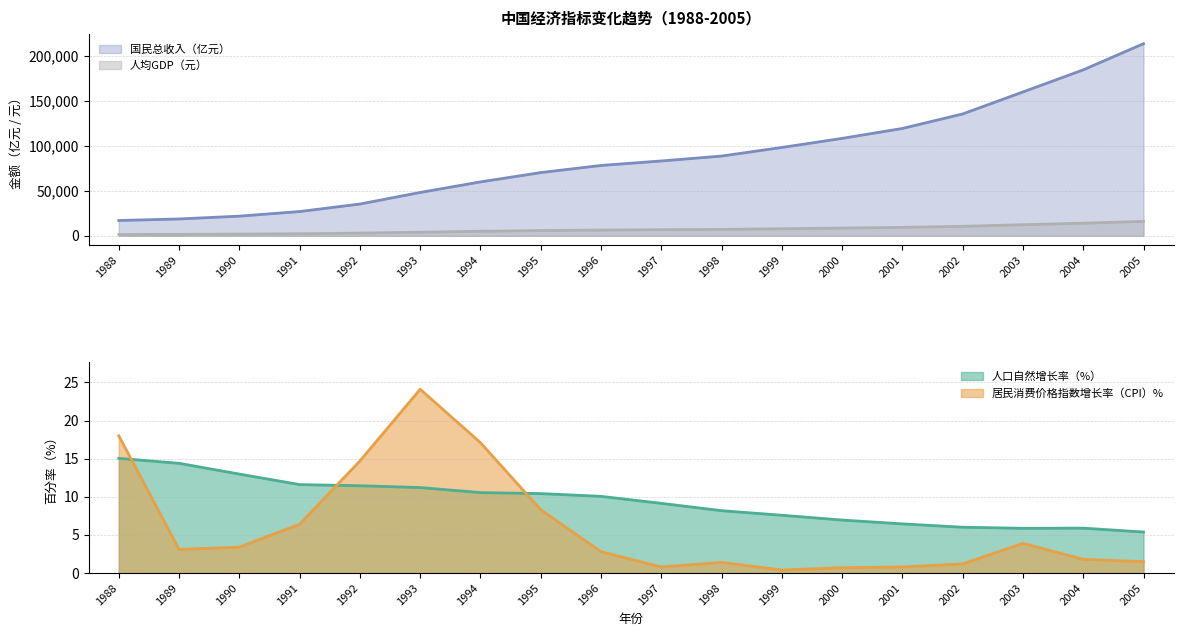

How many data points in 居民消费价格指数增长率（CPI）% are above 3?

9